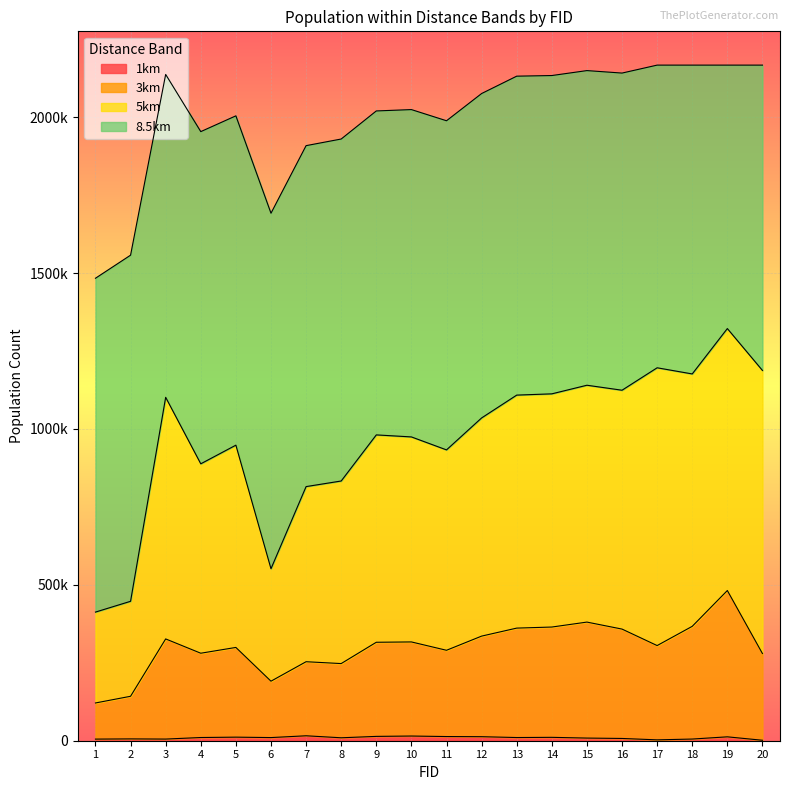

Reading right to left, transcribe all the data shown in this chart.

1km: 20=1483	19=12479	18=5357	17=2795	16=7253	15=8484	14=10848	13=10213	12=12904	11=13375	10=15038	9=13898	8=9423	7=15839	6=10087	5=11459	4=10272	3=5278	2=5837	1=5179
3km: 20=279605	19=481755	18=366901	17=305195	16=358081	15=380511	14=364639	13=361220	12=335539	11=290096	10=316863	9=315789	8=247454	7=253409	6=190958	5=299216	4=280656	3=326509	2=142542	1=121057
5km: 20=1187619	19=1322005	18=1176458	17=1196196	16=1124226	15=1140223	14=1112610	13=1108561	12=1035317	11=932825	10=974441	9=980920	8=833059	7=815100	6=551638	5=948021	4=888190	3=1101470	2=447212	1=412581
8.5km: 20=2167019	19=2167019	18=2167019	17=2167019	16=2141507	15=2149453	14=2133576	13=2131559	12=2075865	11=1988539	10=2024386	9=2020035	8=1929974	7=1908704	6=1691947	5=2004323	4=1953707	3=2137162	2=1557407	1=1483376